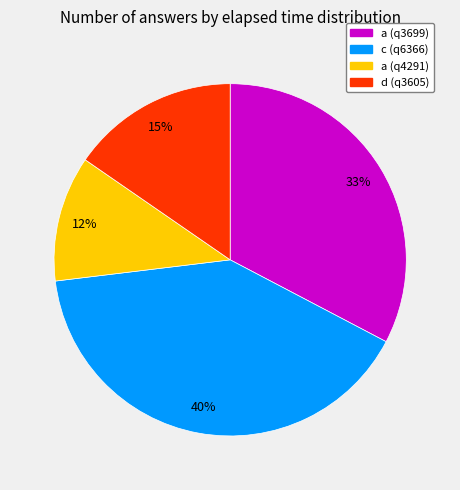

Do a (q3699) and c (q6366) together represent more than half of the pie?

Yes